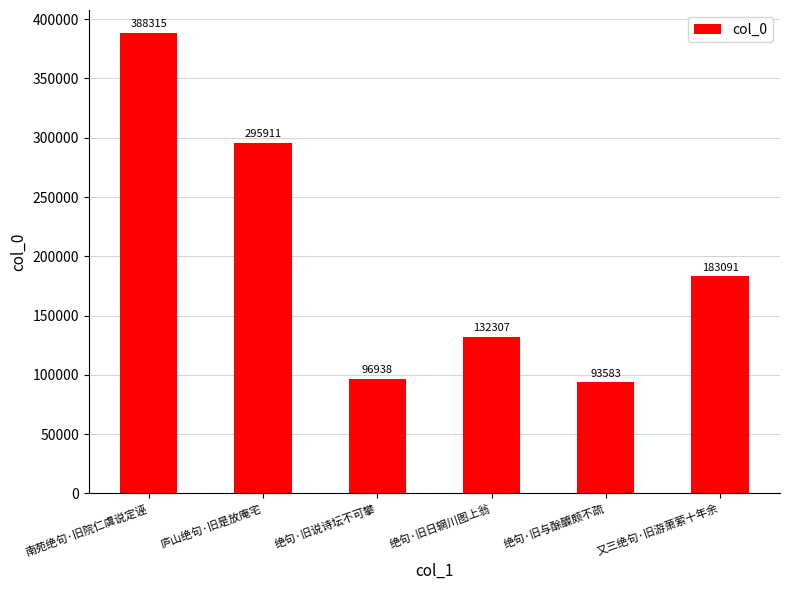

Approximately how many times larger is the value at 又三绝句·旧游萧萦十年余 compared to 庐山绝句·旧是放庵宅?

0.6